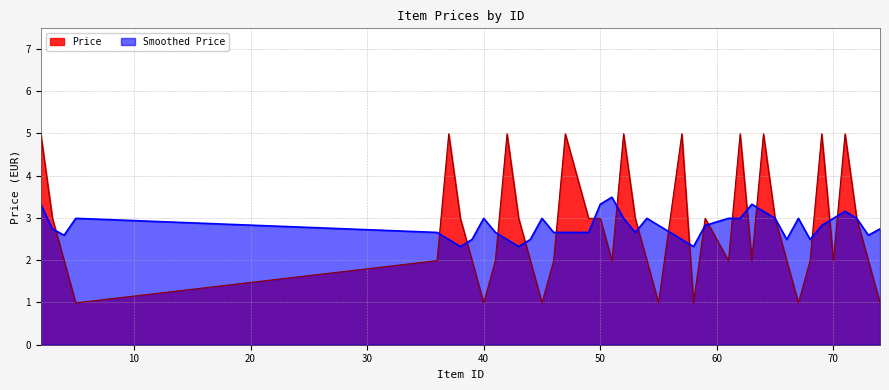

Rank the categories by value from highest to lowest.

37, 42, 57, 62, 69, 52, 64, 47, 71, 2, 38, 43, 49, 53, 50, 65, 59, 72, 3, 36, 39, 41, 44, 61, 68, 54, 51, 63, 66, 46, 73, 70, 4, 40, 45, 55, 58, 67, 74, 5